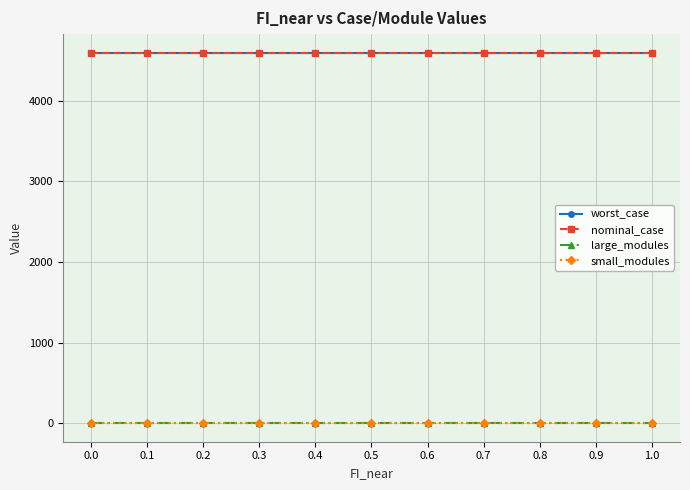

Is this an area chart (filled region under the line)?

No